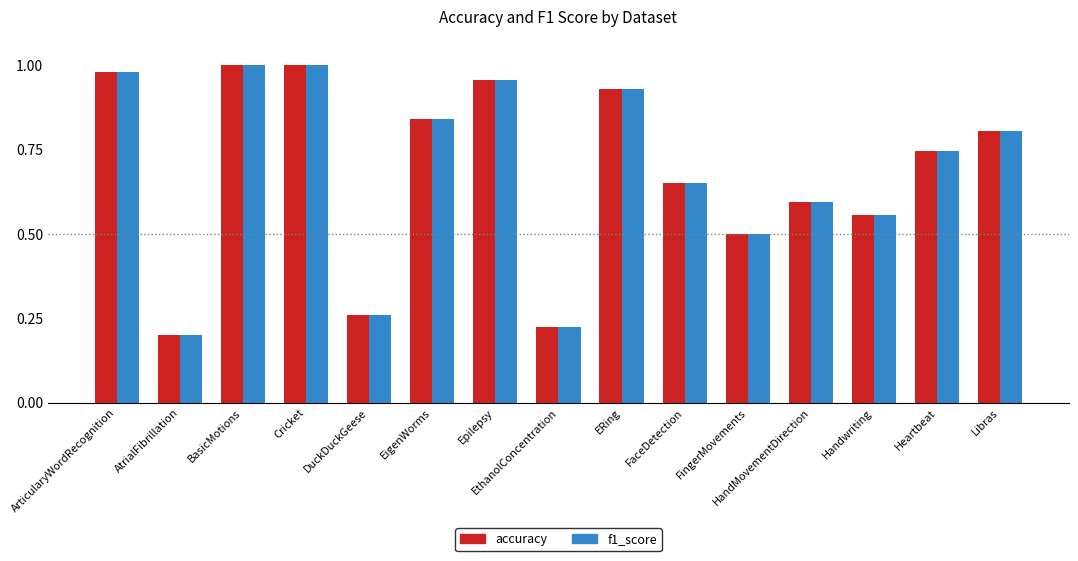

How many bars are there in each group?

2